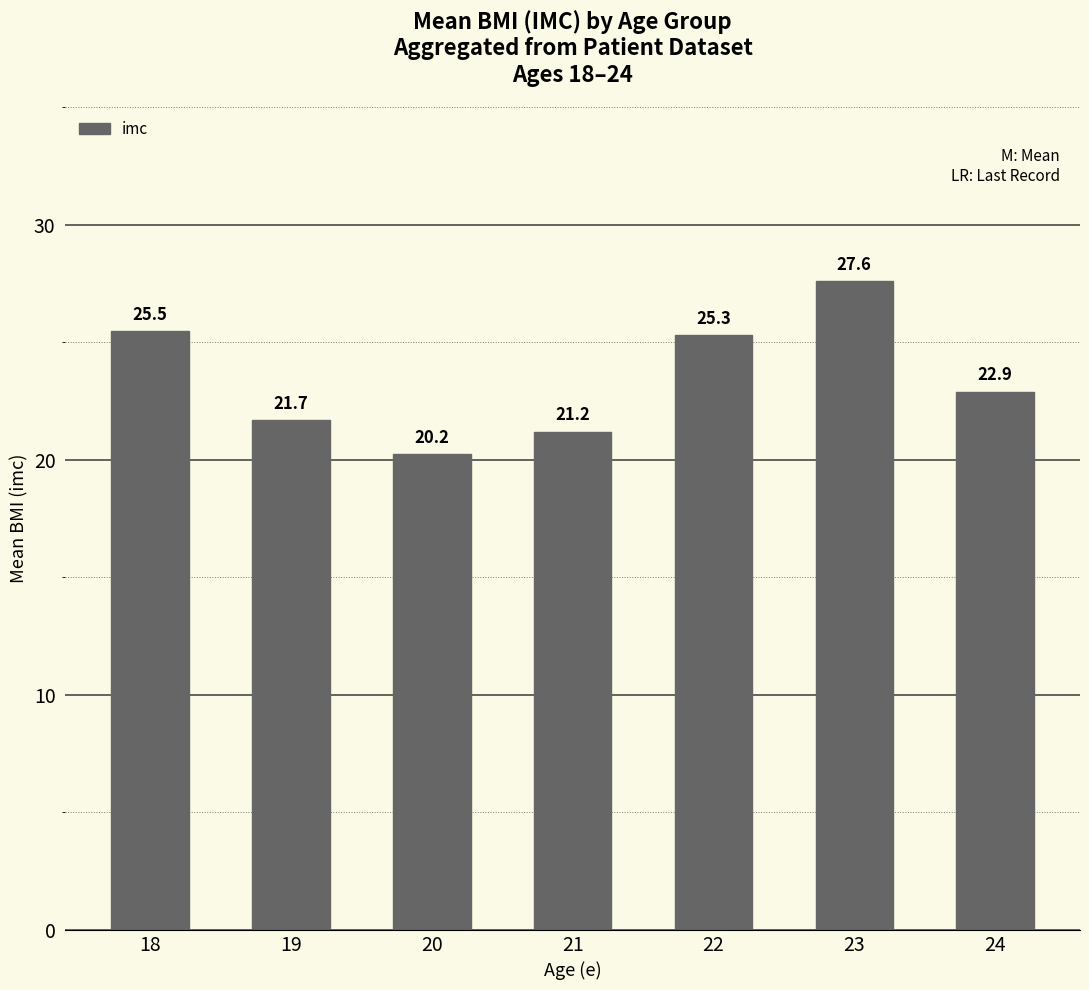

Rank the categories by value from highest to lowest.

23, 18, 22, 24, 19, 21, 20